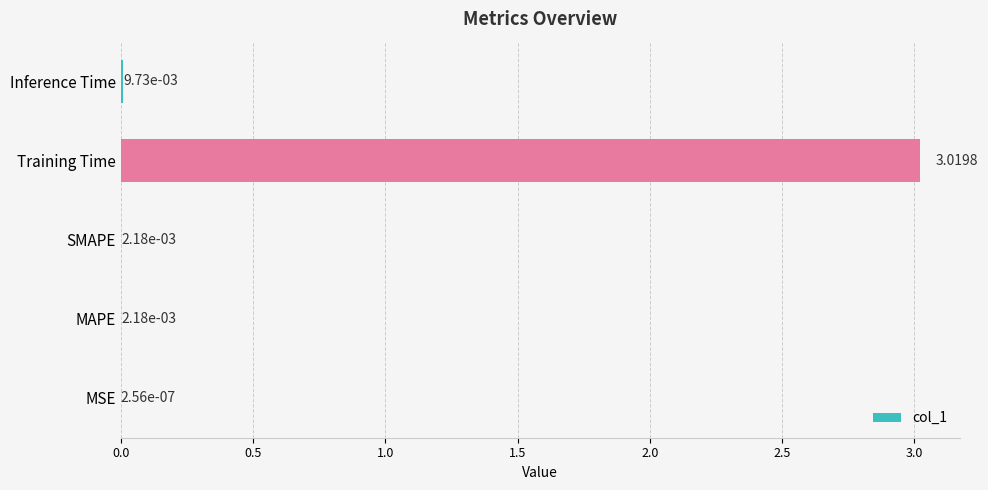

Are the bars horizontal?

Yes